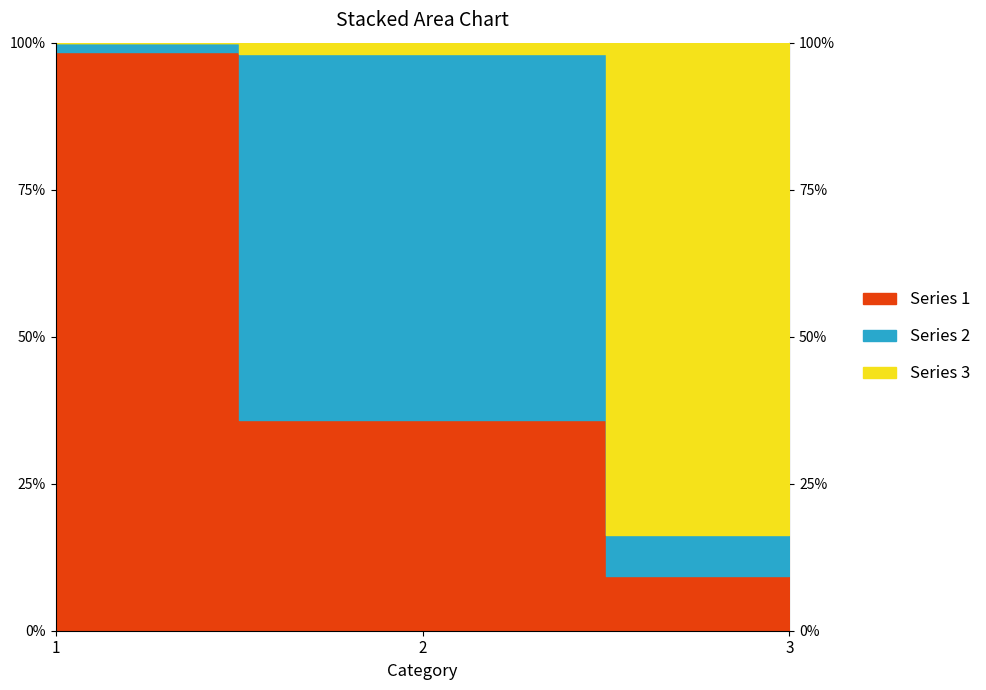

Which series changed the most between 1 and 3?

1